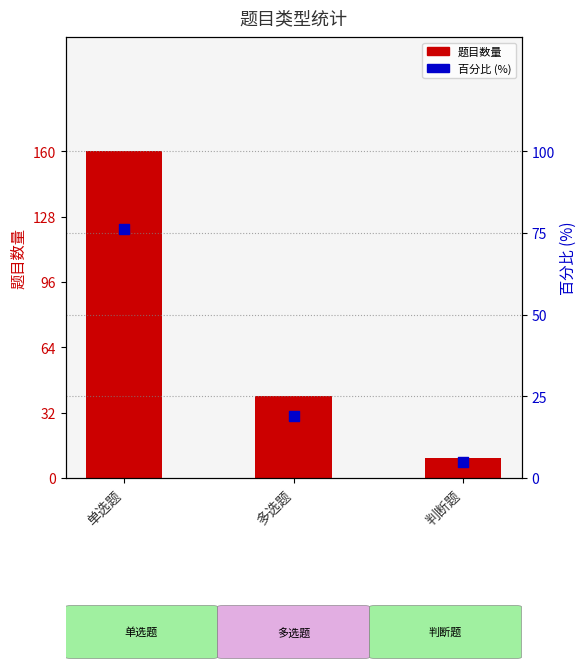

At how many categories does at least one series exceed 111?

1